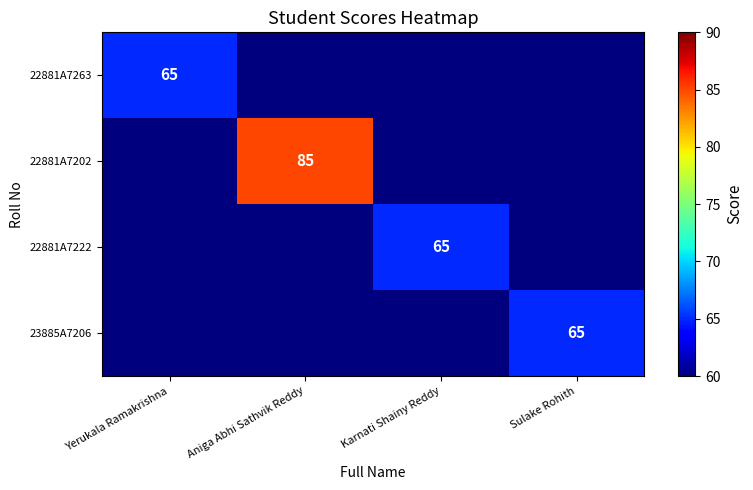

What is the greatest value displayed?

85